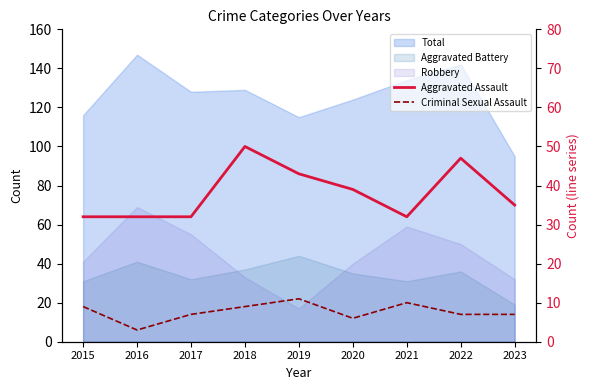

At which category does Criminal Sexual Assault reach its first local peak?

2019